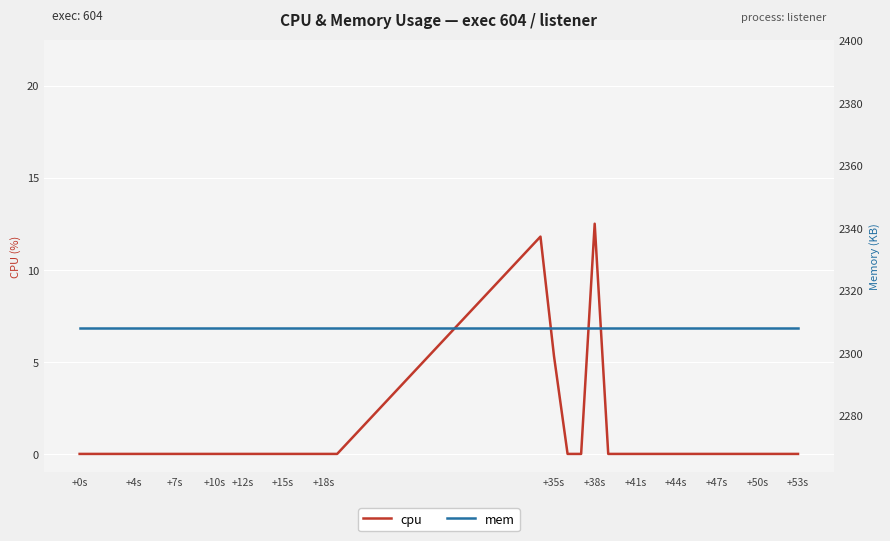

What is the total value across all series at +15s?

2308.0